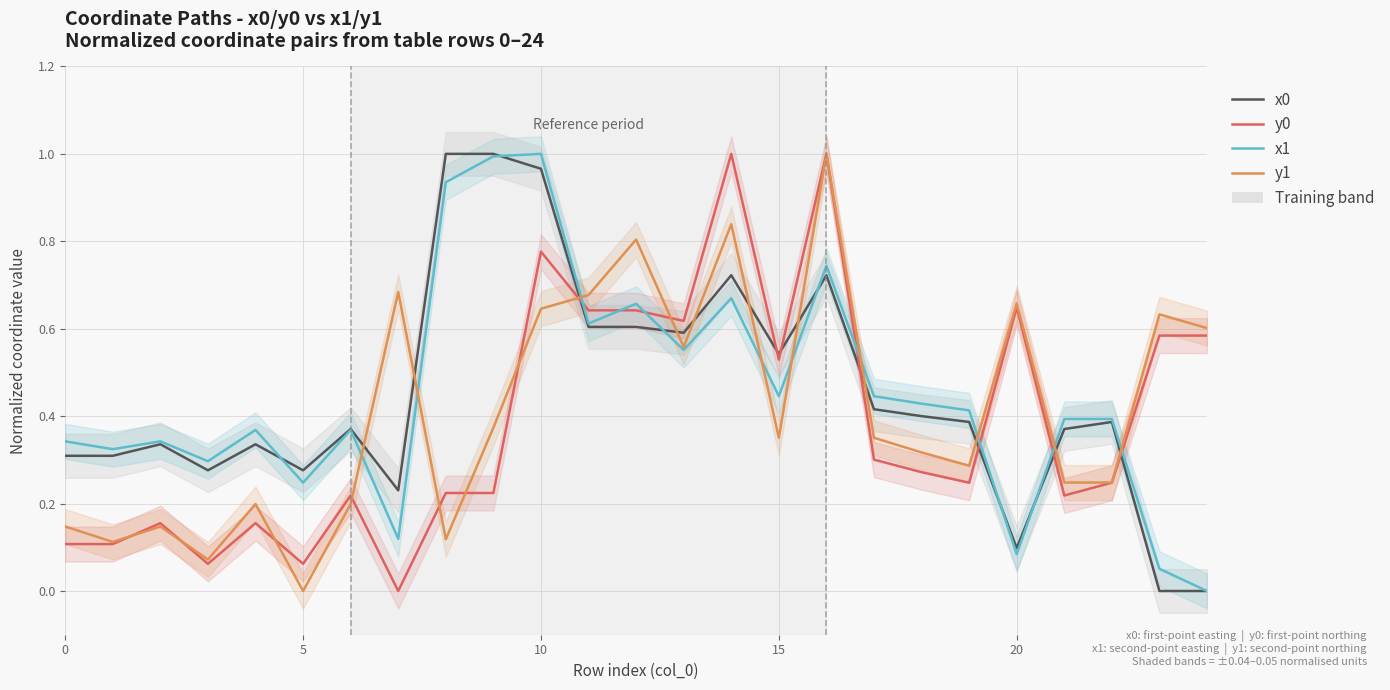

Where is x1 nearest to the value 0?

24